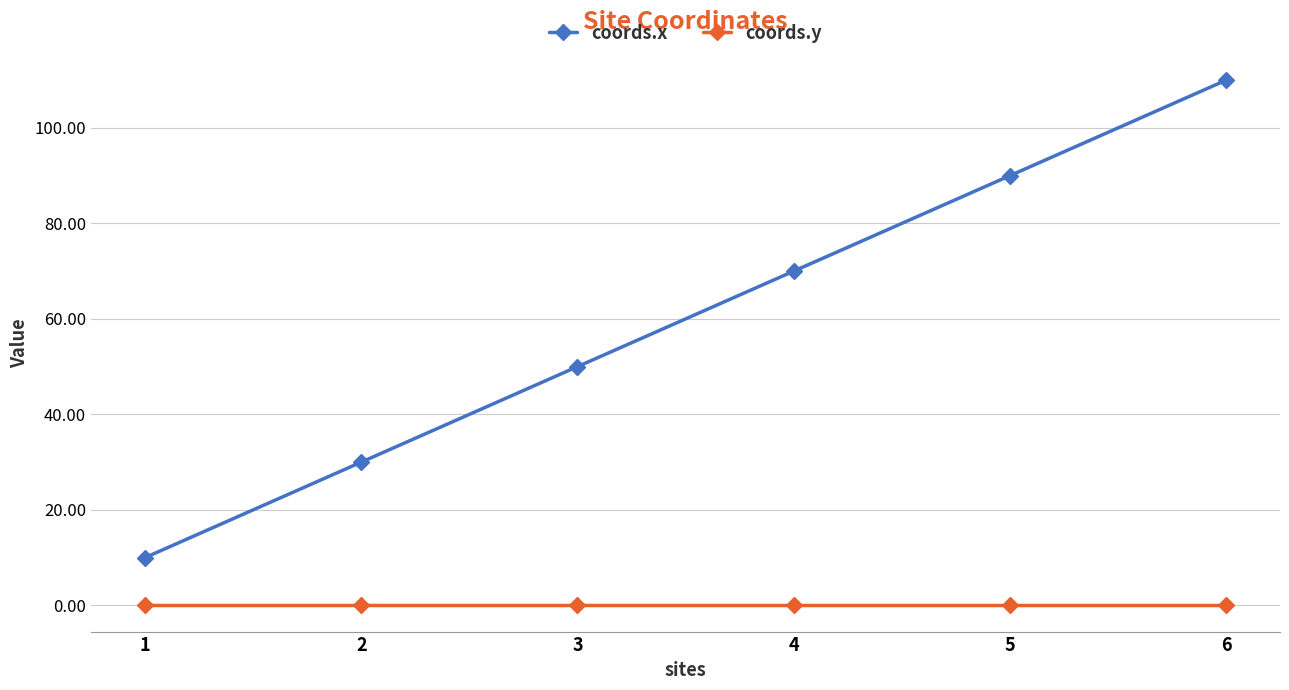

How many lines are shown in the chart?

2